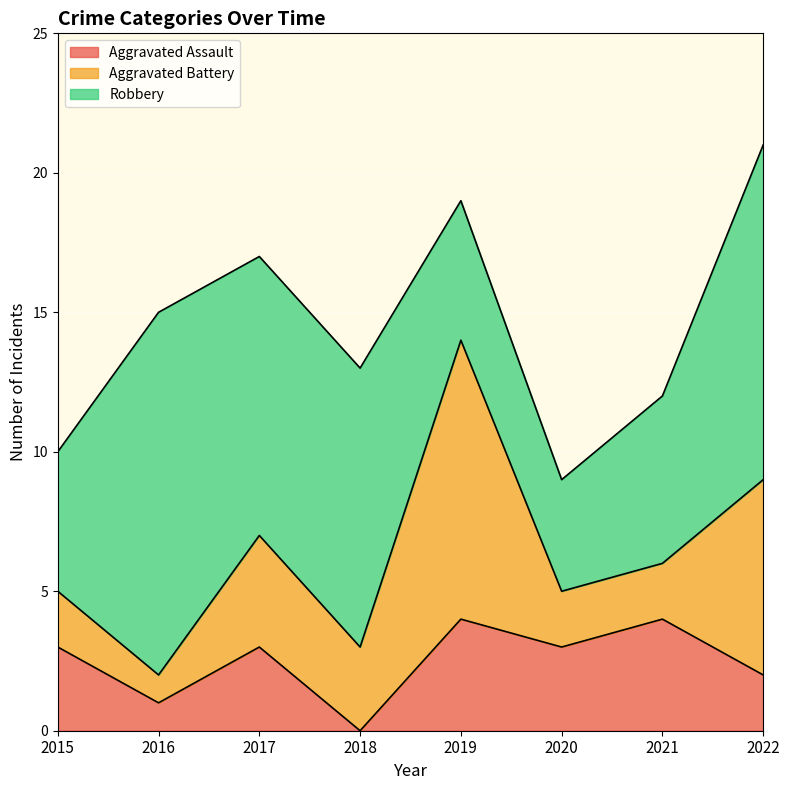

What is the difference between the Robbery values at 2015 and 2016?

8